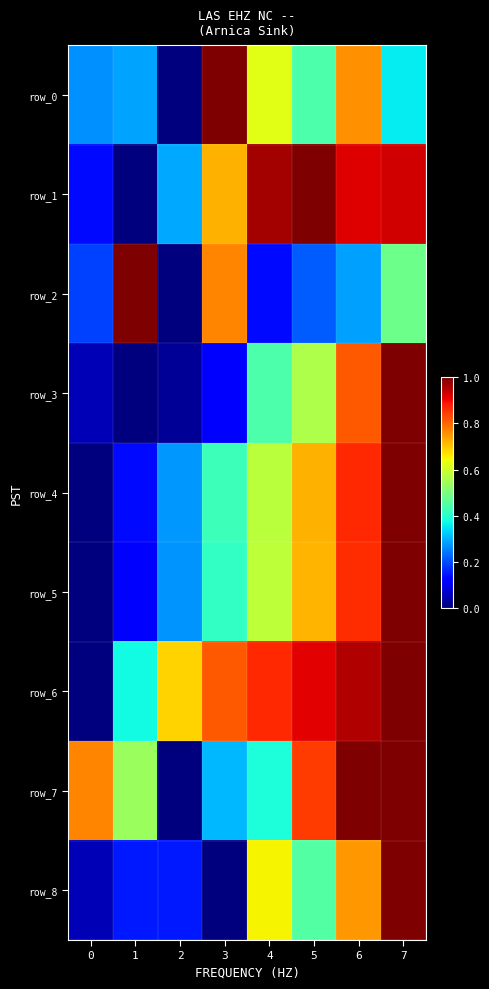

Which series has the largest total across all categories?

row_6